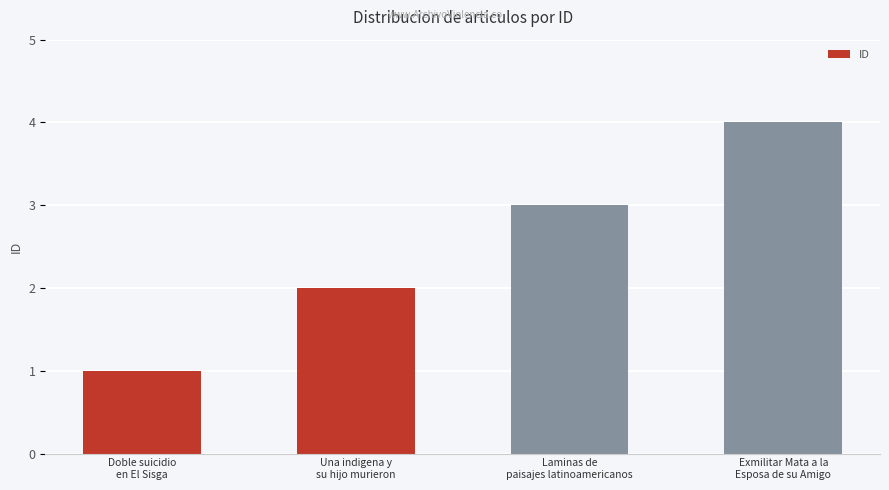

Rank the categories by value from highest to lowest.

Exmilitar Mata a la
Esposa de su Amigo, Laminas de
paisajes latinoamericanos, Una indigena y
su hijo murieron, Doble suicidio
en El Sisga